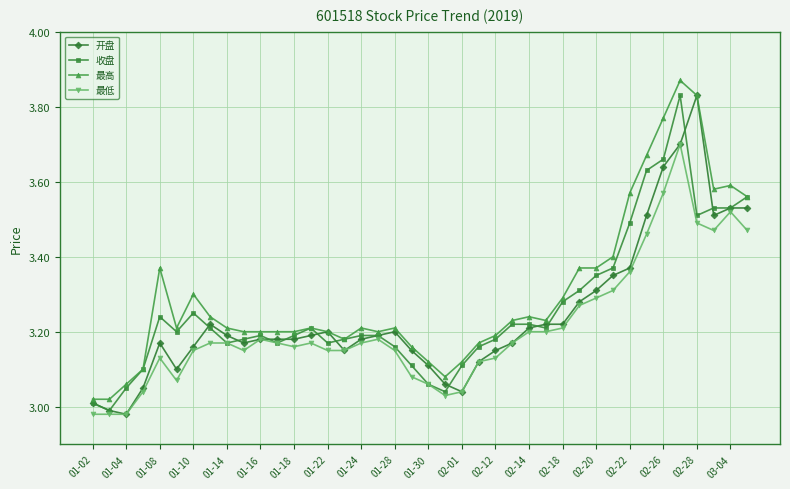

True or false: 开盘 has more than 2 points higher than both neighbors.

True